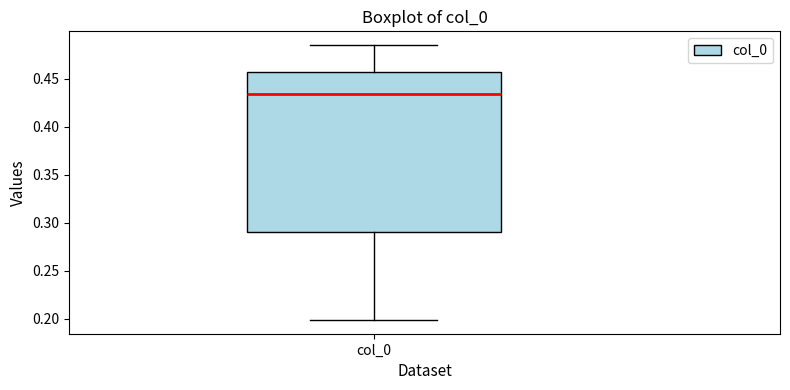

Read this box plot against the y-axis: the position of the median line, the range covered by the box, and the ends of both whiskers. The values are not printed on the chart, so give them approximately, as read against the axis.

median 0.435, box 0.290 to 0.455, whiskers 0.200 to 0.485